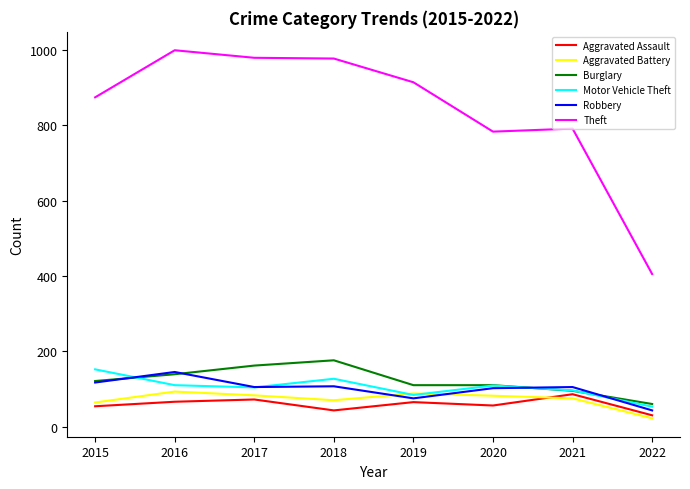

The value of Aggravated Assault at 2020 is 97. True or false?

False